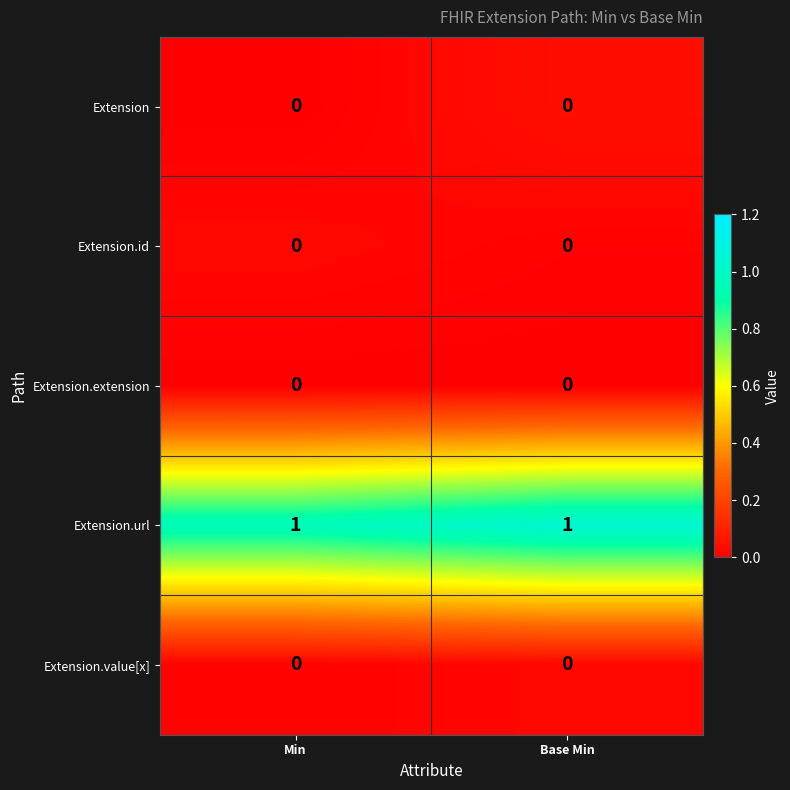

The Extension.id series shows 0 at Base Min. True or false?

True